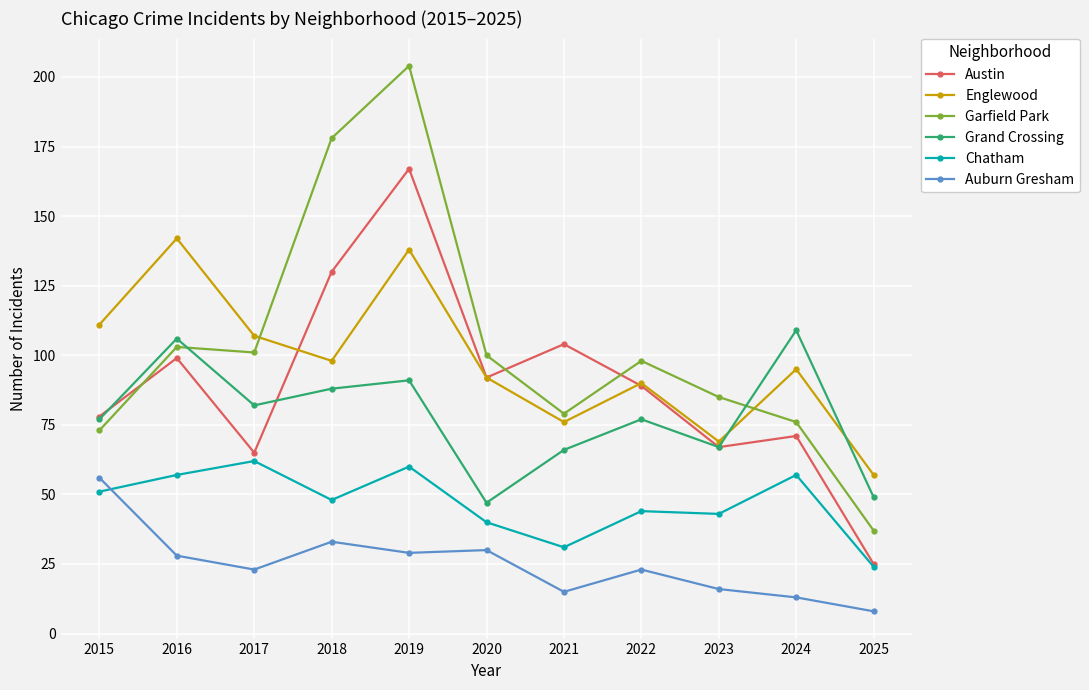

The value of Austin at 2024 is 71. True or false?

True